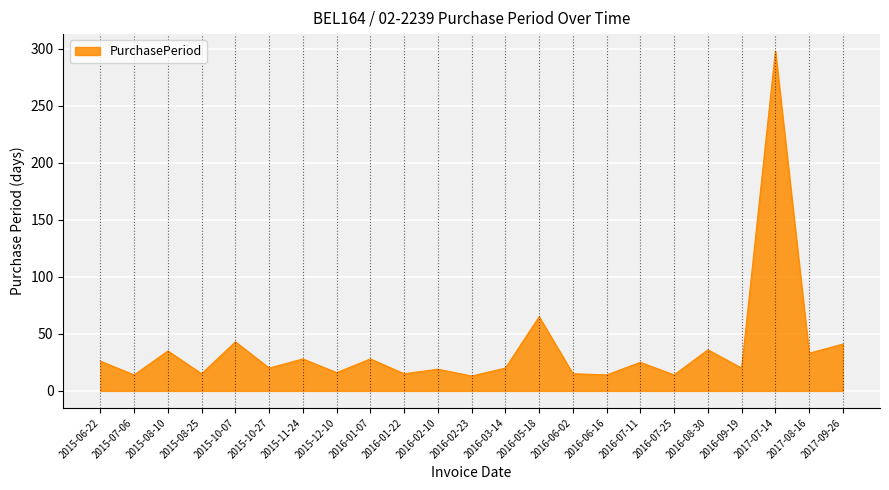

What position from the left is 2017-08-16?

22